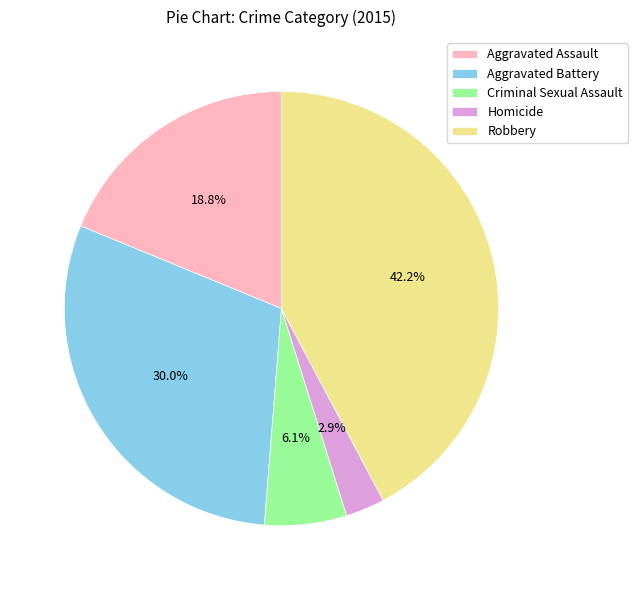

Do Homicide and Aggravated Battery together represent more than half of the pie?

No